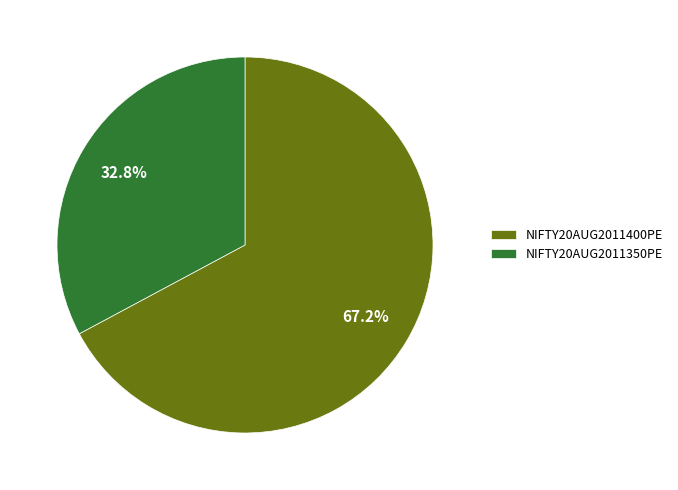

True or false: NIFTY20AUG2011400PE accounts for 61% of the total.

False